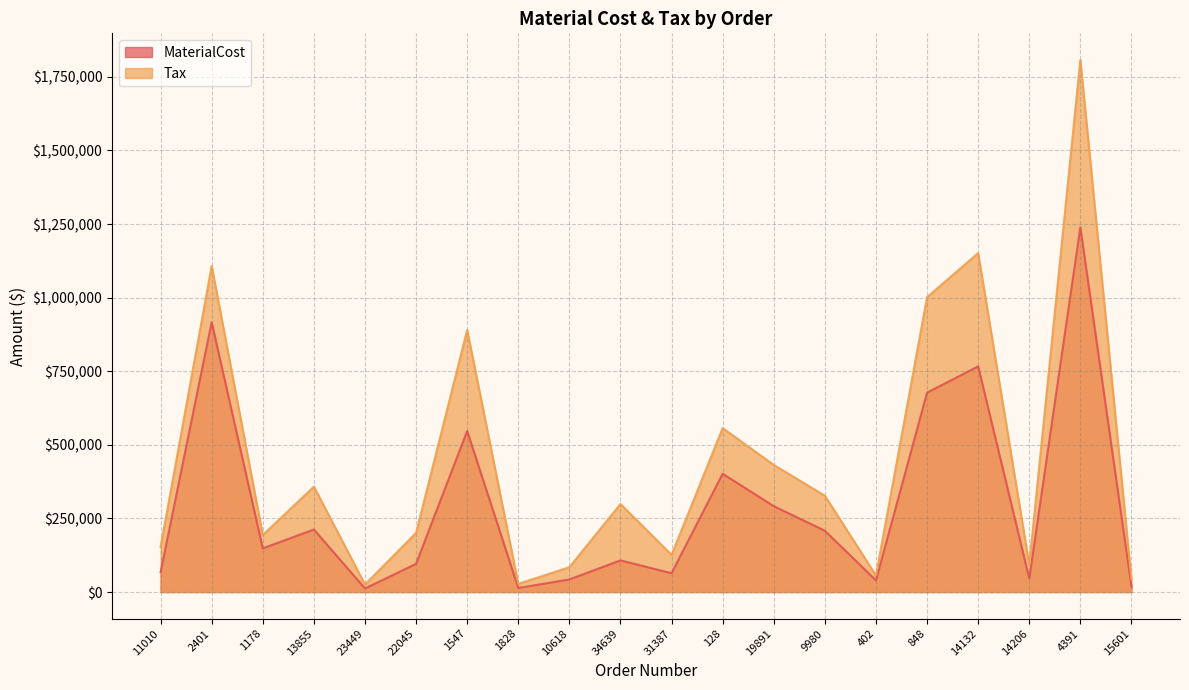

True or false: Tax and MaterialCost intersect in this chart.

False